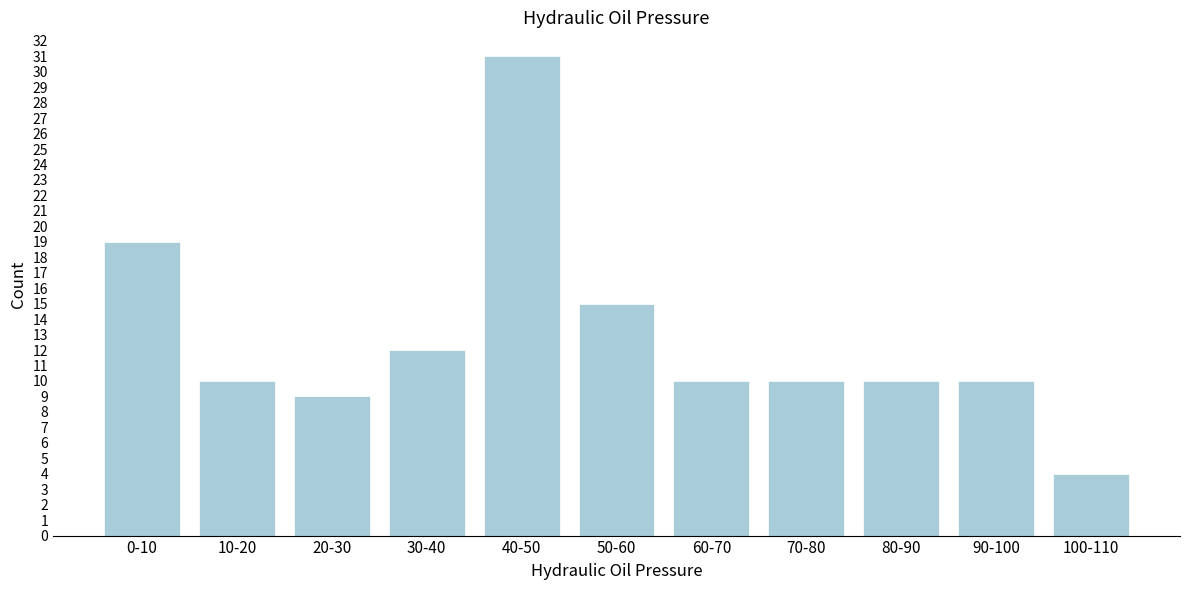

Reading left to right, transcribe all the data shown in this chart.

0-10=19	10-20=10	20-30=9	30-40=12	40-50=31	50-60=15	60-70=10	70-80=10	80-90=10	90-100=10	100-110=4